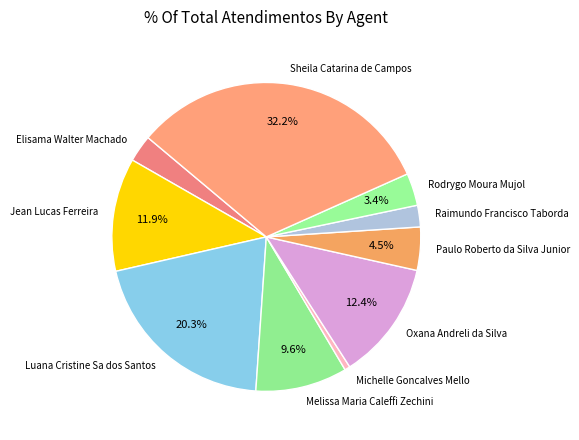

What is the largest slice in the pie chart?

Sheila Catarina de Campos